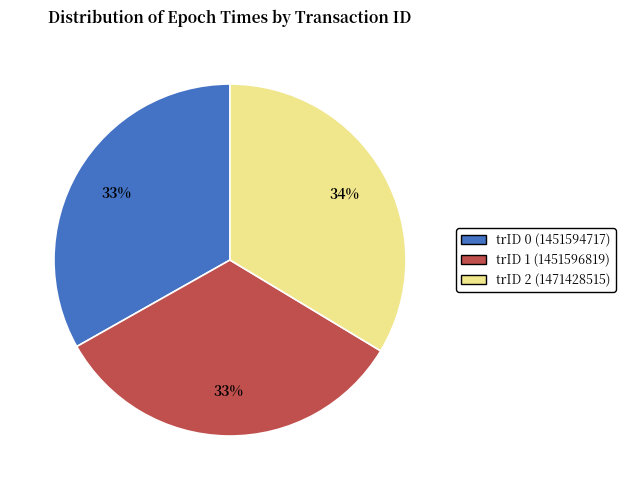

Do trID 0 (1451594717) and trID 1 (1451596819) together represent more than half of the pie?

Yes